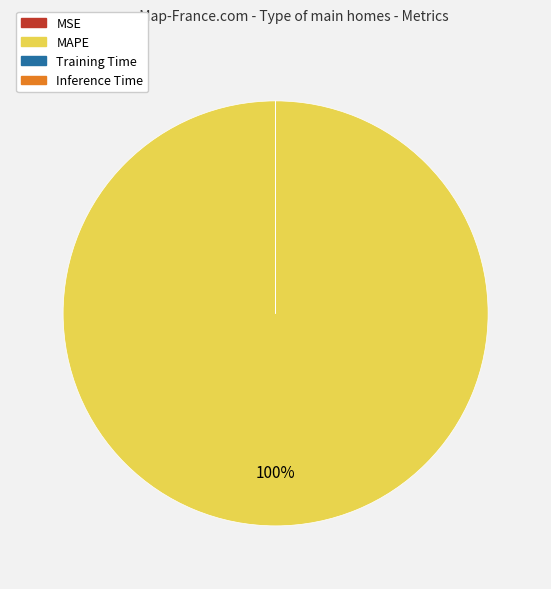

To the nearest percent, what is the average slice percentage?

25%